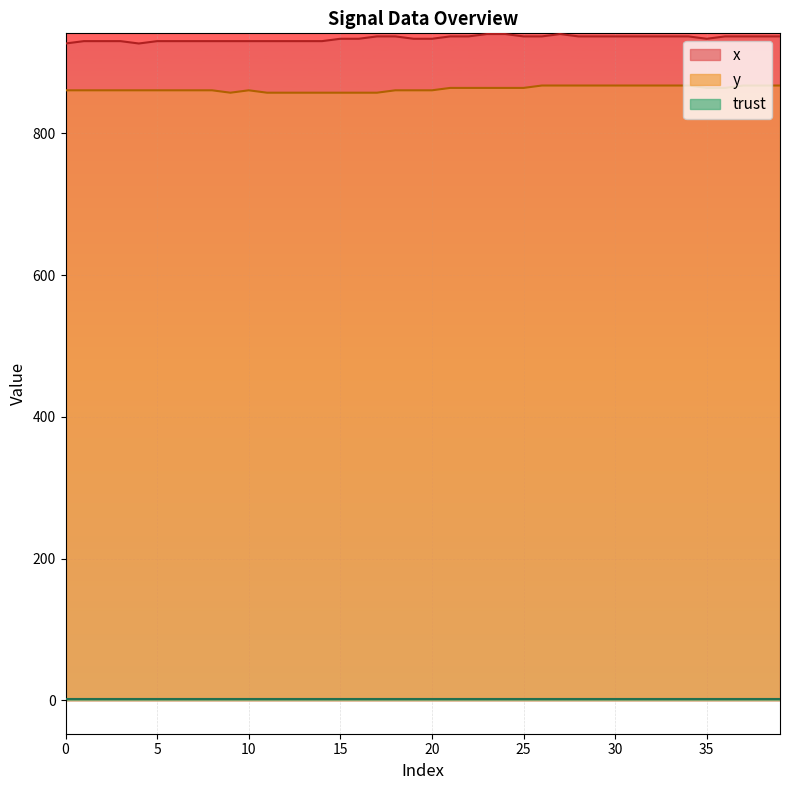

What is the average value of the trust_line series?

2.0